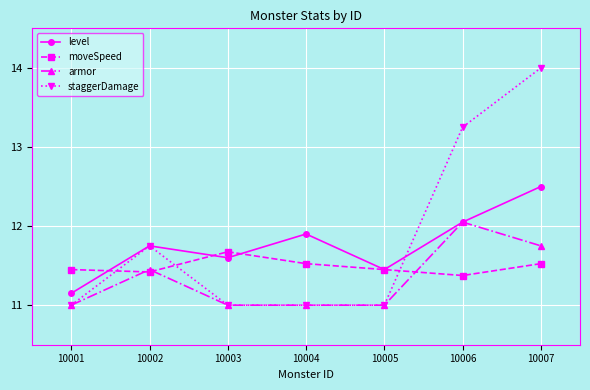

What is the value of the level point at the 7th from the left?

12.5